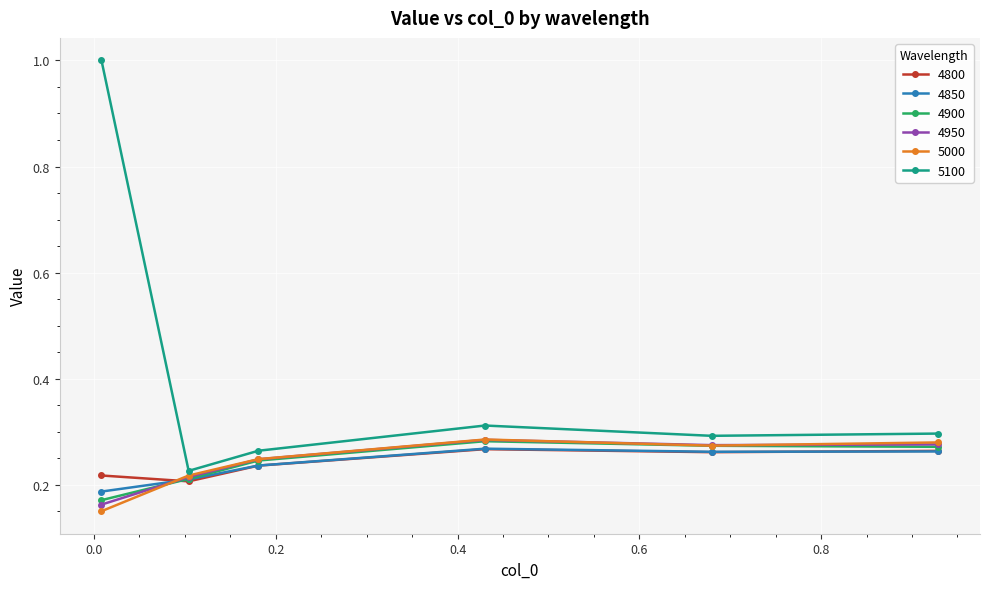

Which series has the largest total across all categories?

5100